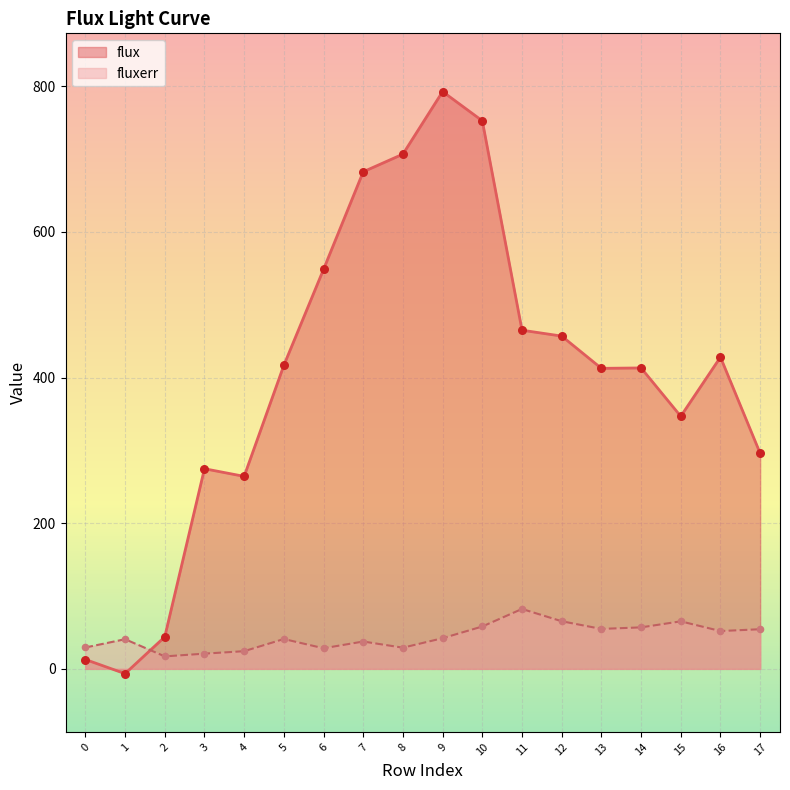

At which category is the sum across all series the highest?

9